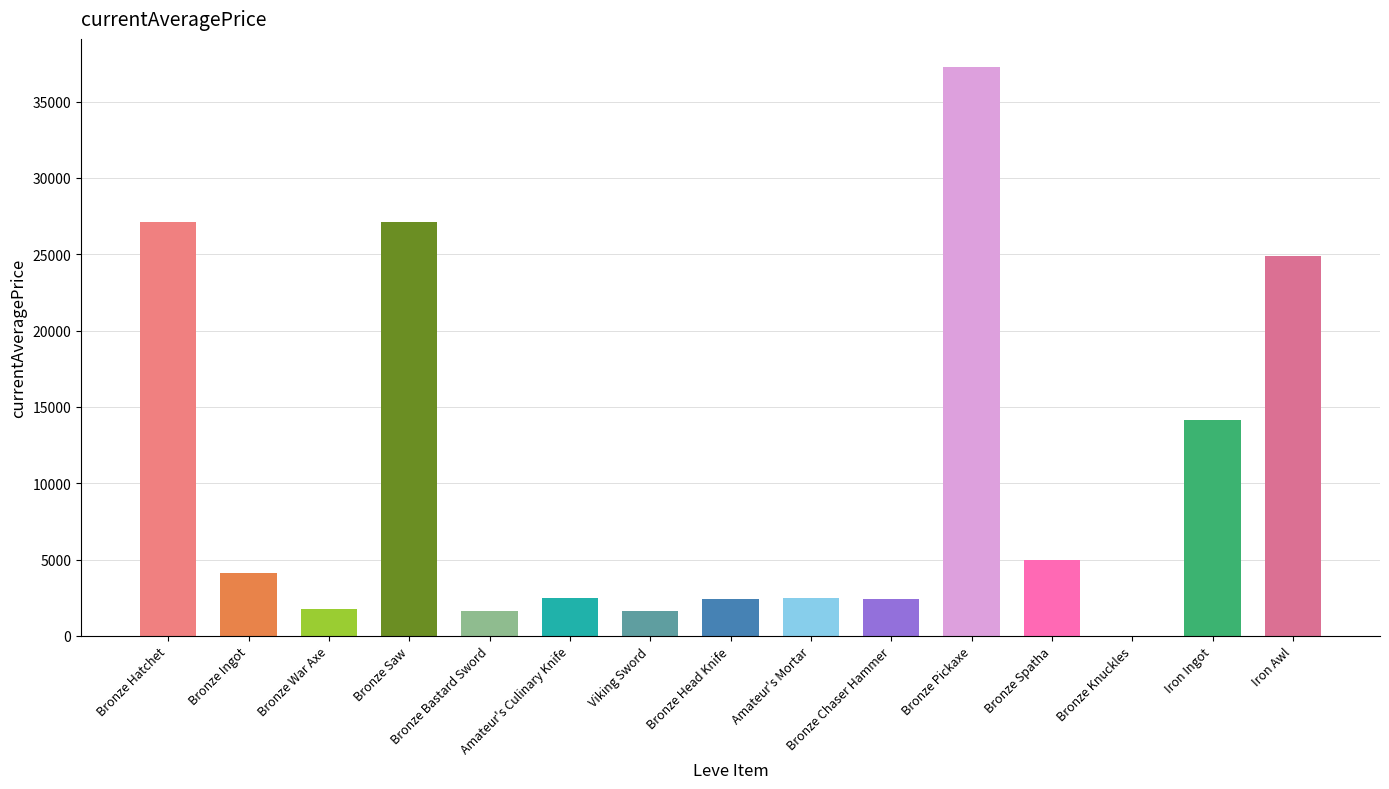

What is the approximate value at Viking Sword?

1648.0